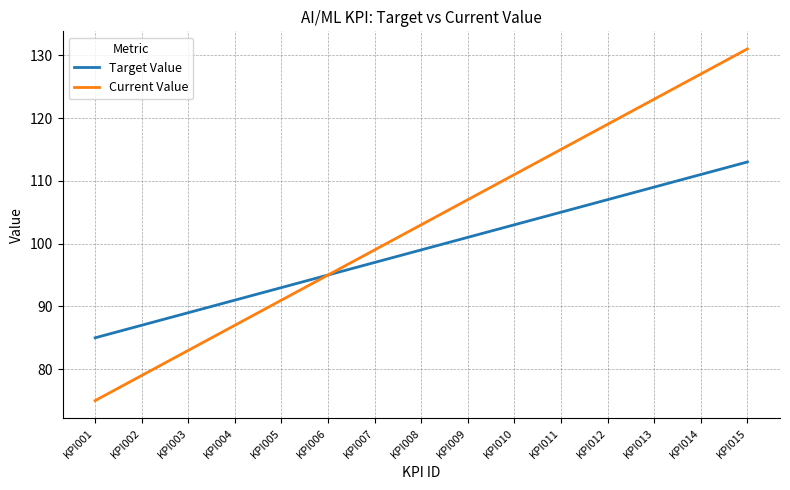

Rank the series by their average value, from lowest to highest.

Target Value, Current Value